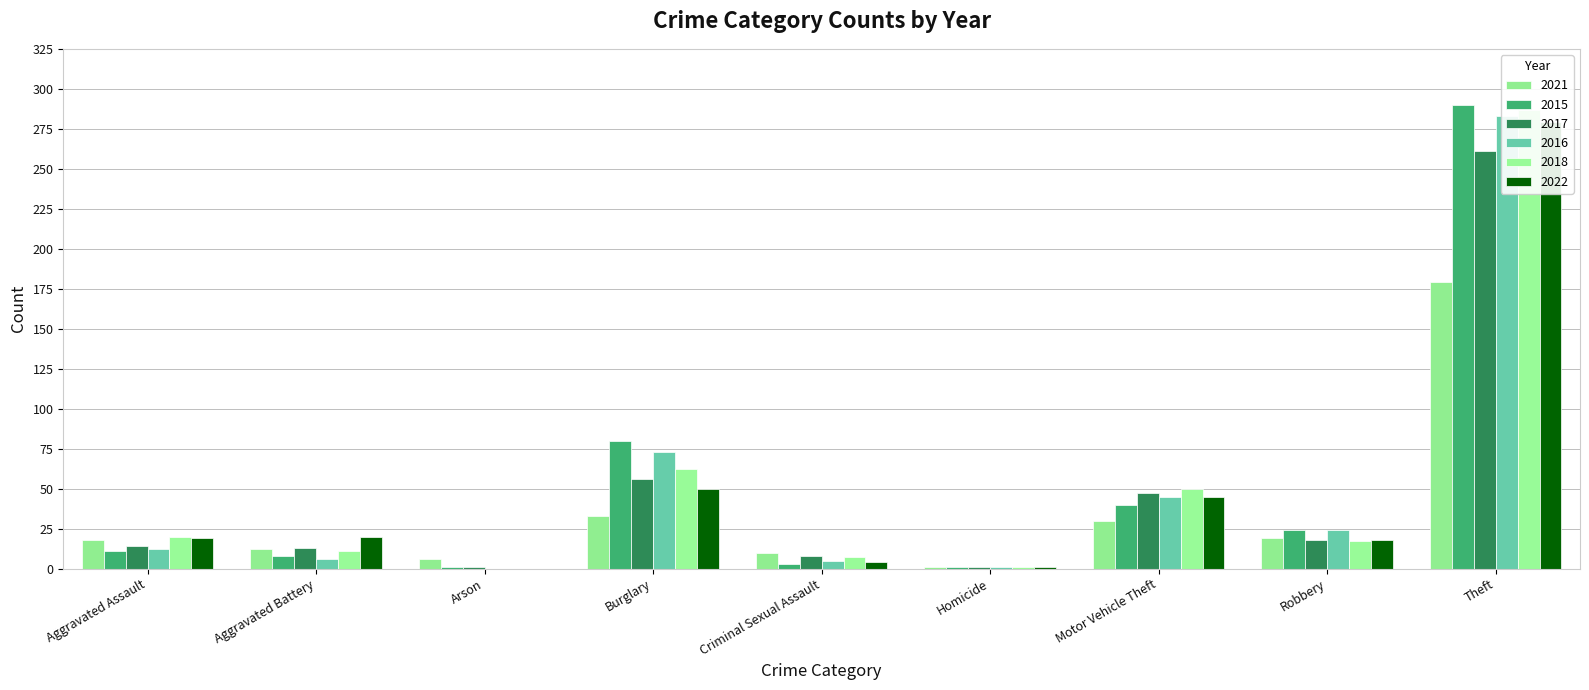

Between Aggravated Battery and Criminal Sexual Assault, which is larger?

Aggravated Battery